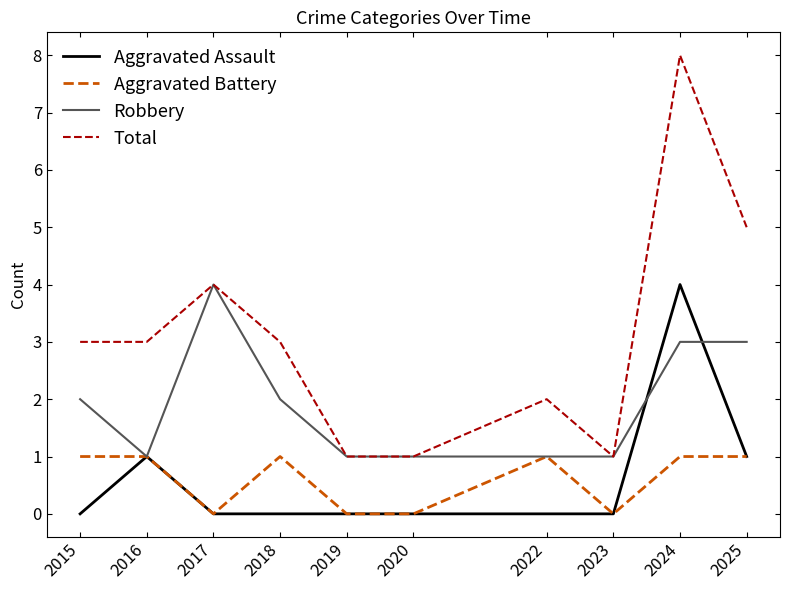

Reading left to right, what are all the values shown in this chart?

Aggravated Assault: 0	1	0	0	0	0	0	0	4	1
Aggravated Battery: 1	1	0	1	0	0	1	0	1	1
Robbery: 2	1	4	2	1	1	1	1	3	3
Total: 3	3	4	3	1	1	2	1	8	5